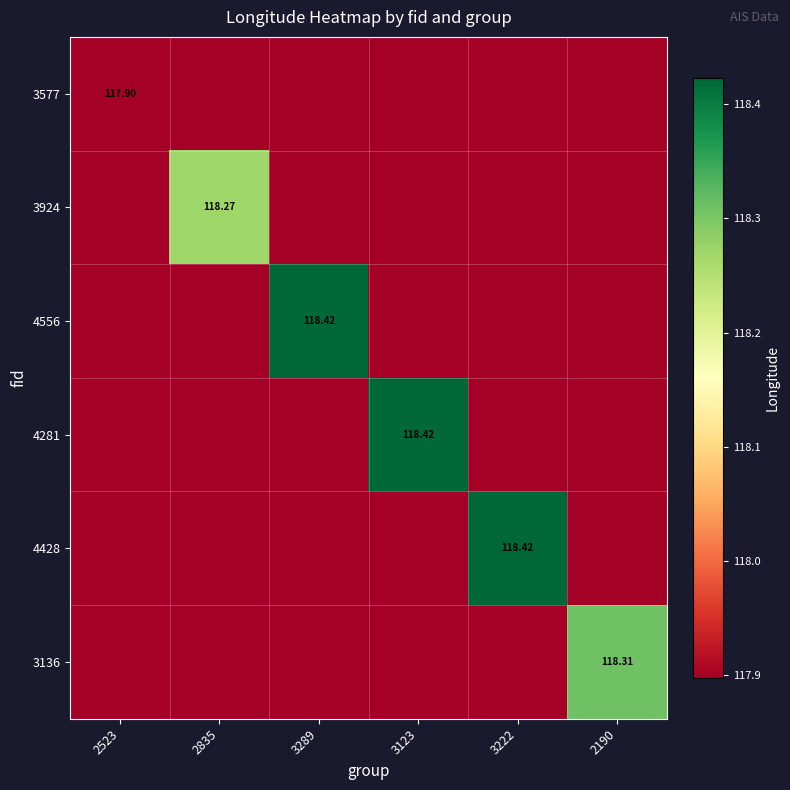

What is the difference between the maximum and minimum values in the 3136 series?

0.4